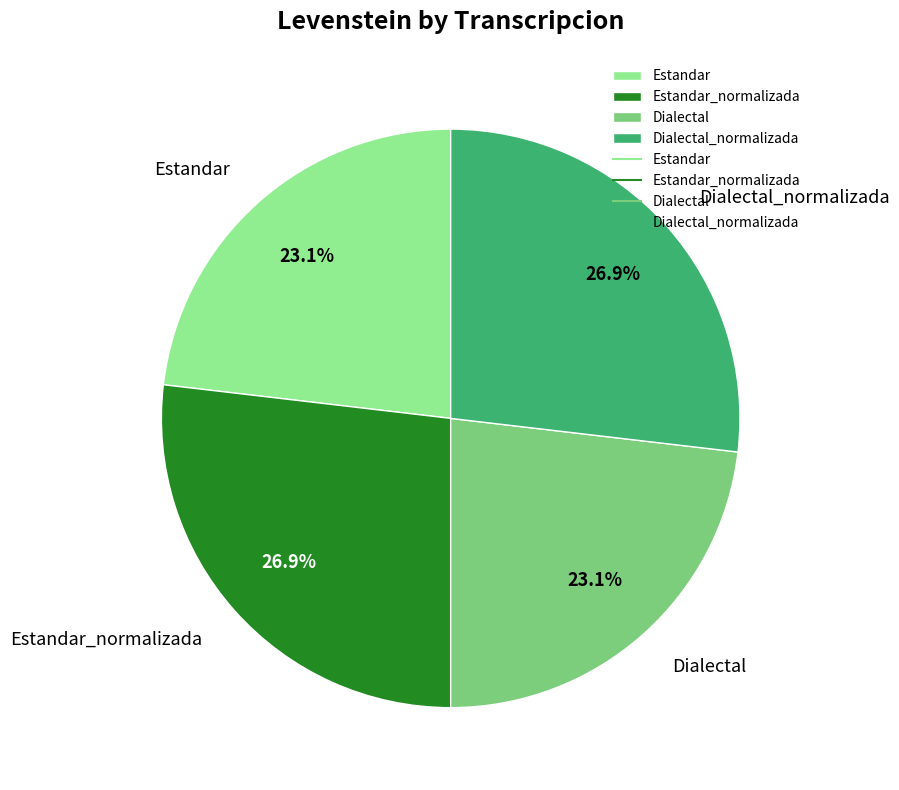

Approximately how many times larger is the value at Estandar compared to Dialectal?

1.0